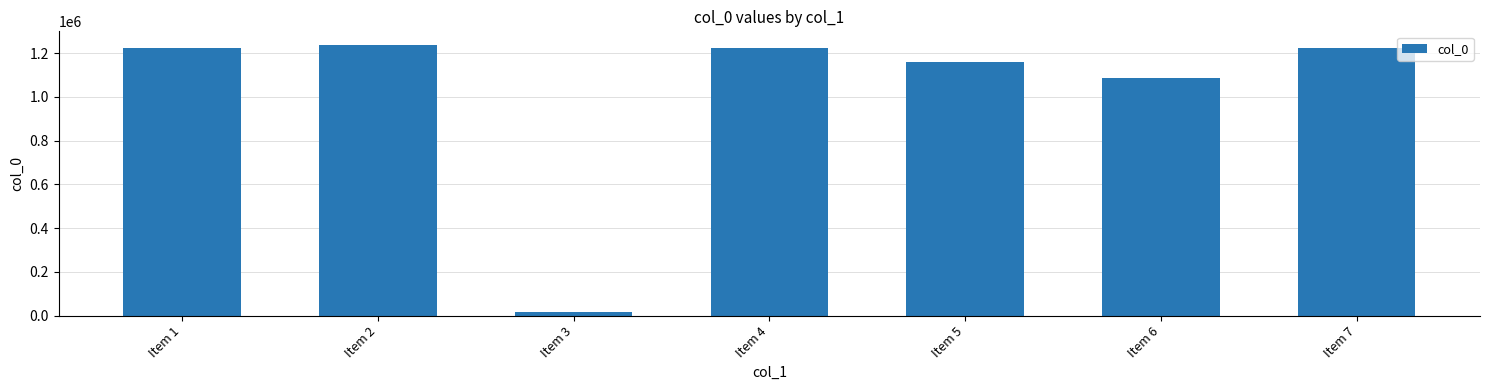

How many data points does each series have?

7